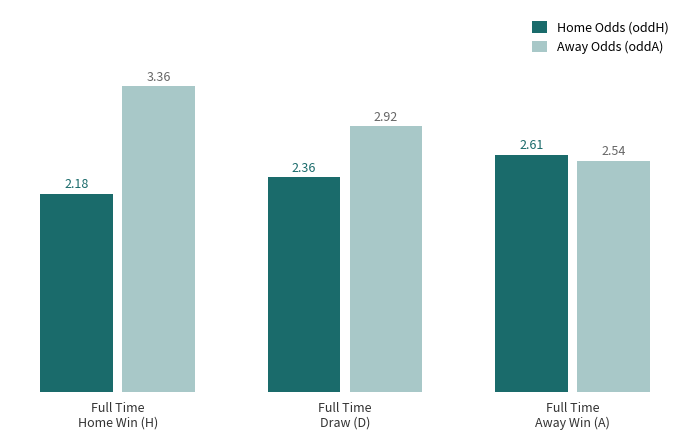

What is the difference between the maximum and minimum values in the Home Odds (oddH) series?

0.4